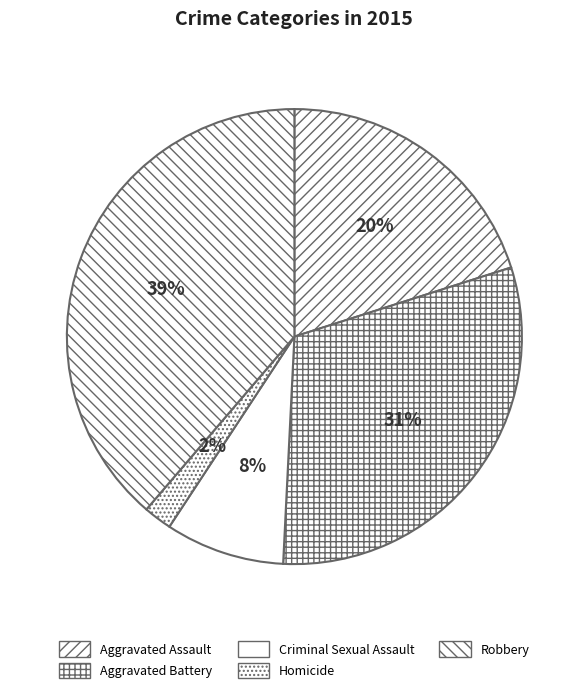

Is the sum of Aggravated Battery and Homicide greater than half?

No